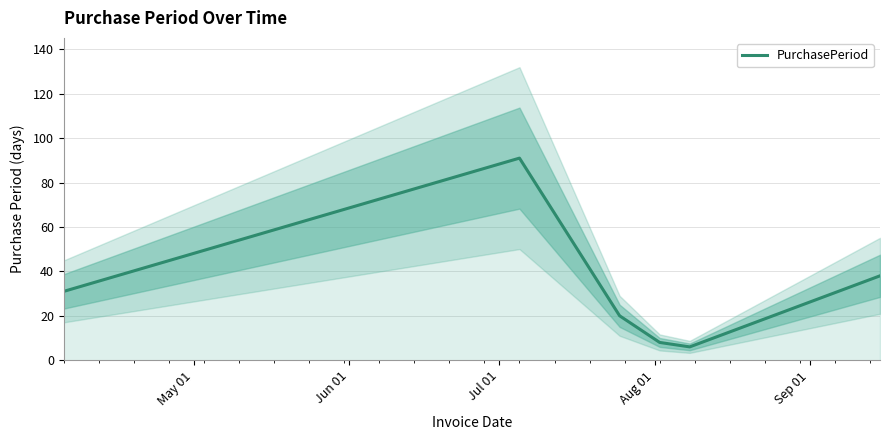

Reading left to right, extract all data points from this chart.

31	91	20	8	6	38